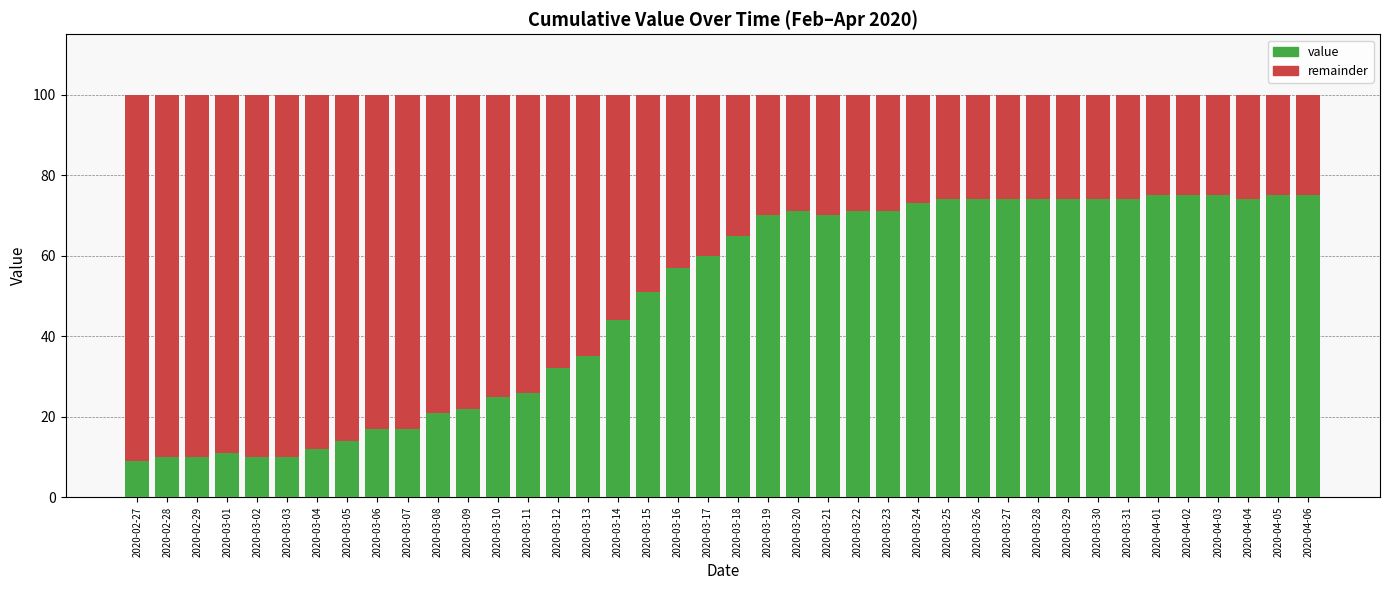

What is the sum of the value values at 2020-03-20 and 2020-03-22?

142